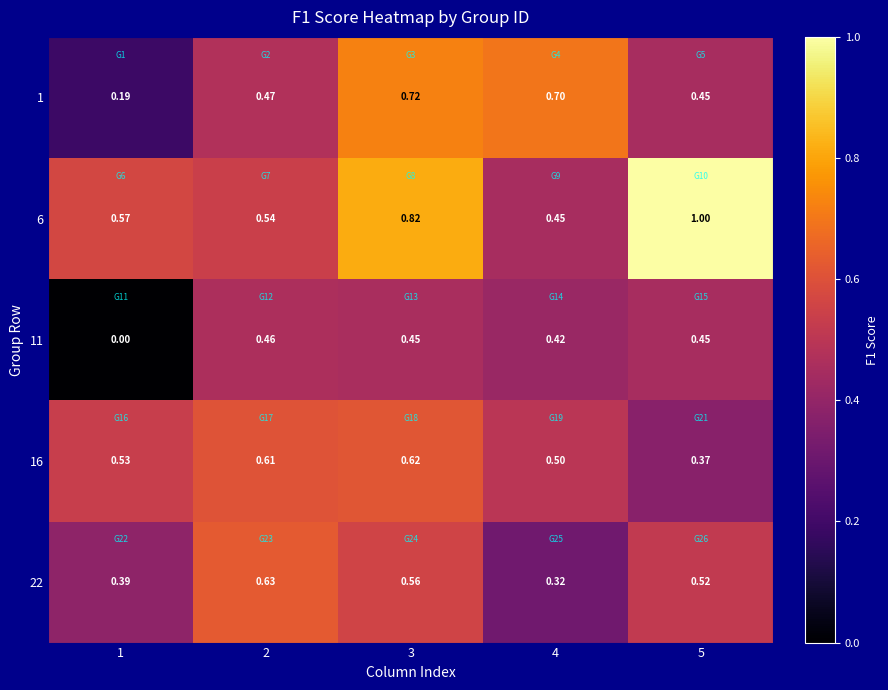

Is the value of 16 at 2 greater than the value of 11 at 2?

Yes